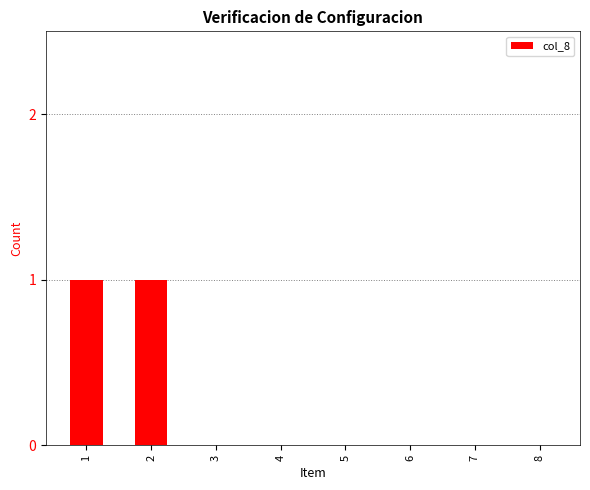

Approximately how many times larger is the value at 1 compared to 2?

1.0